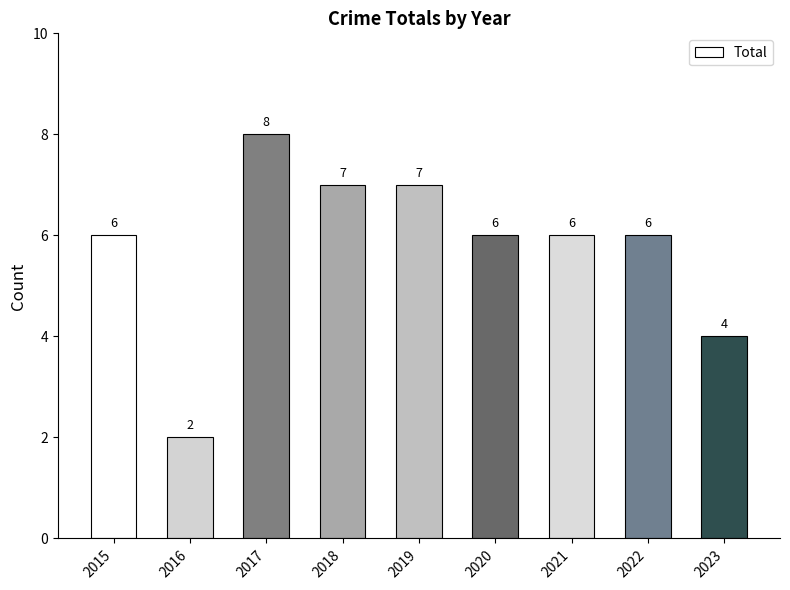

Are the bars horizontal?

No